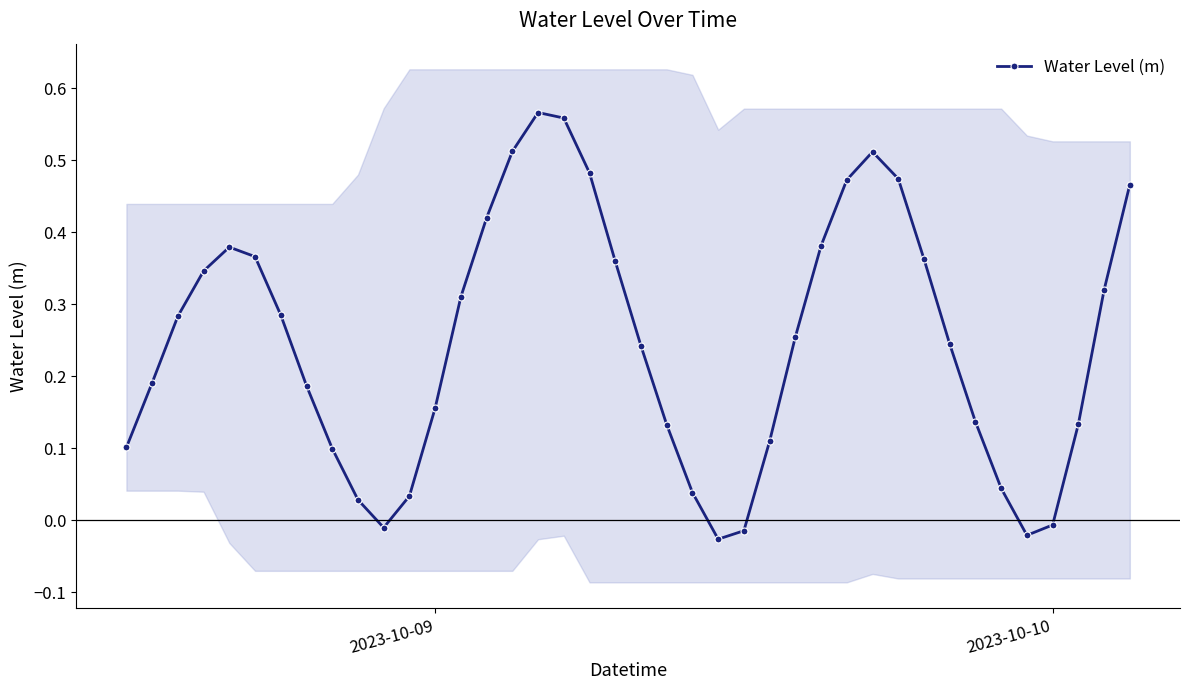

What is the value of the 9th point from the left?

0.1